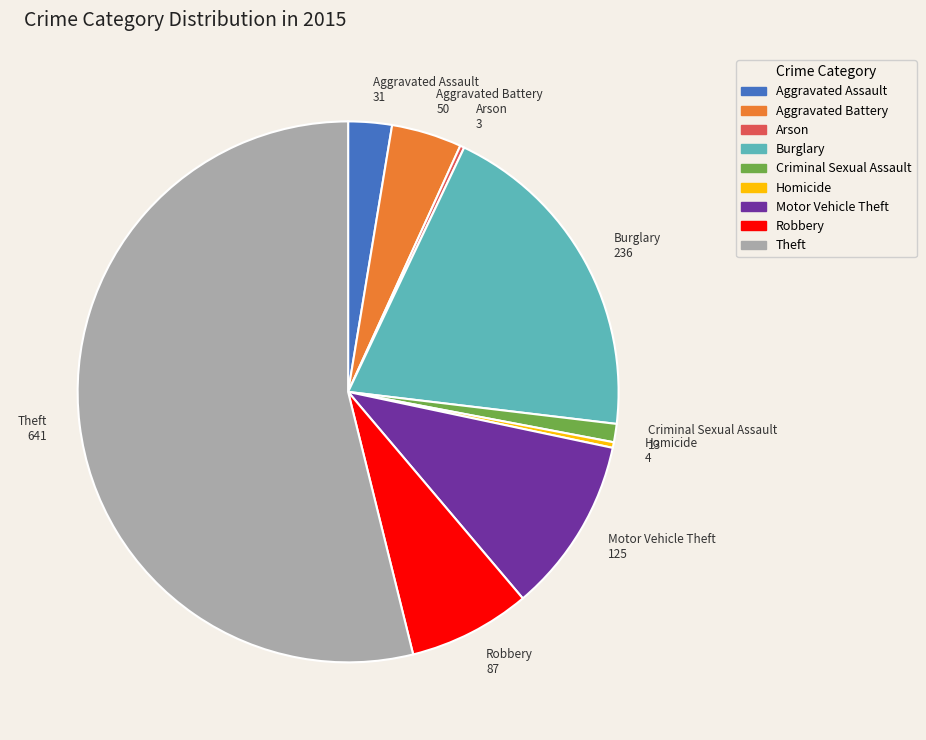

What is the largest slice in the pie chart?

Theft